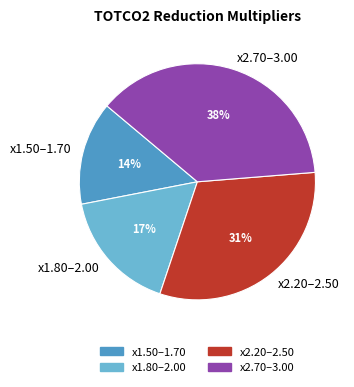

Between x2.20–2.50 and x1.50–1.70, which is larger?

x2.20–2.50